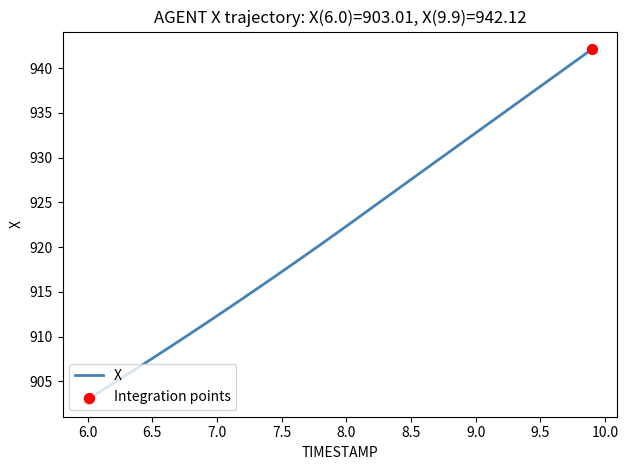

What is the difference between the maximum and minimum values?

39.1